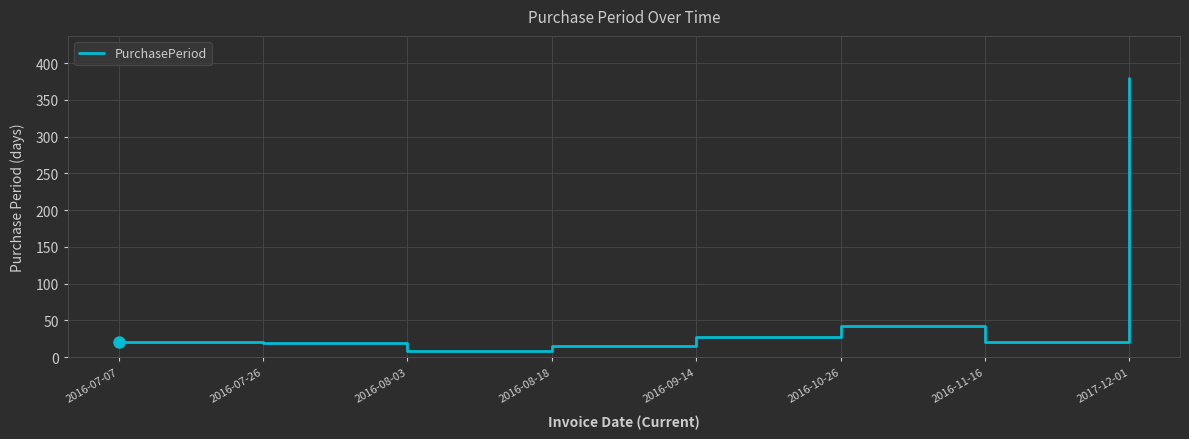

Approximately how many times larger is the value at 2017-12-01 compared to 2016-08-18?

25.3